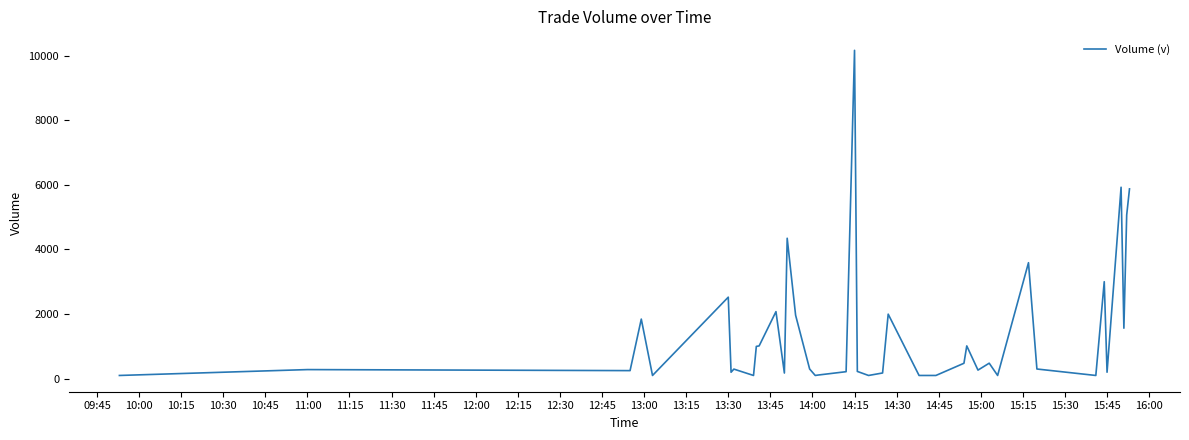

What is the difference between the maximum and minimum values?

10064